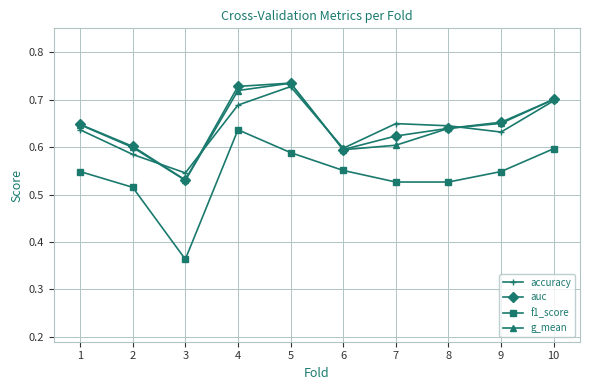

True or false: f1_score and g_mean intersect in this chart.

False